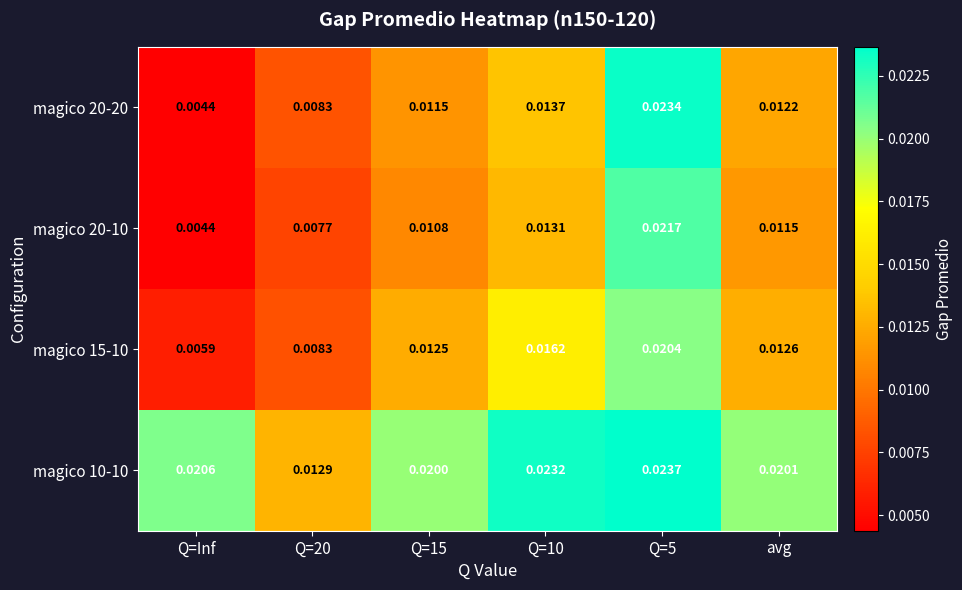

At how many categories does at least one series exceed 0?

6